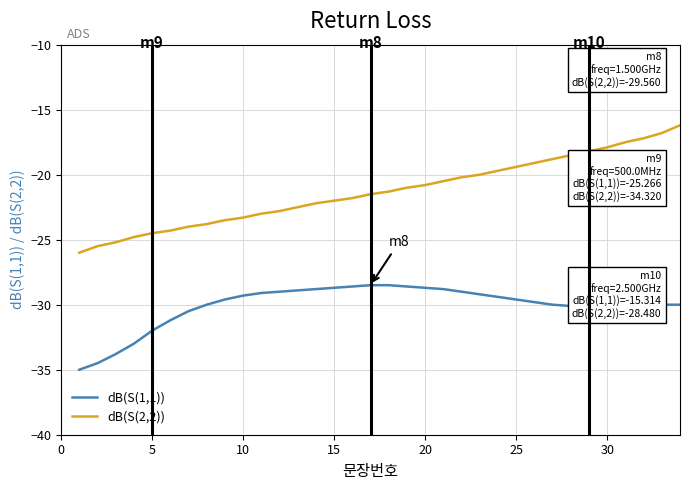

Rank the series by their maximum value, from highest to lowest.

dB(S(2,2)), dB(S(1,1))